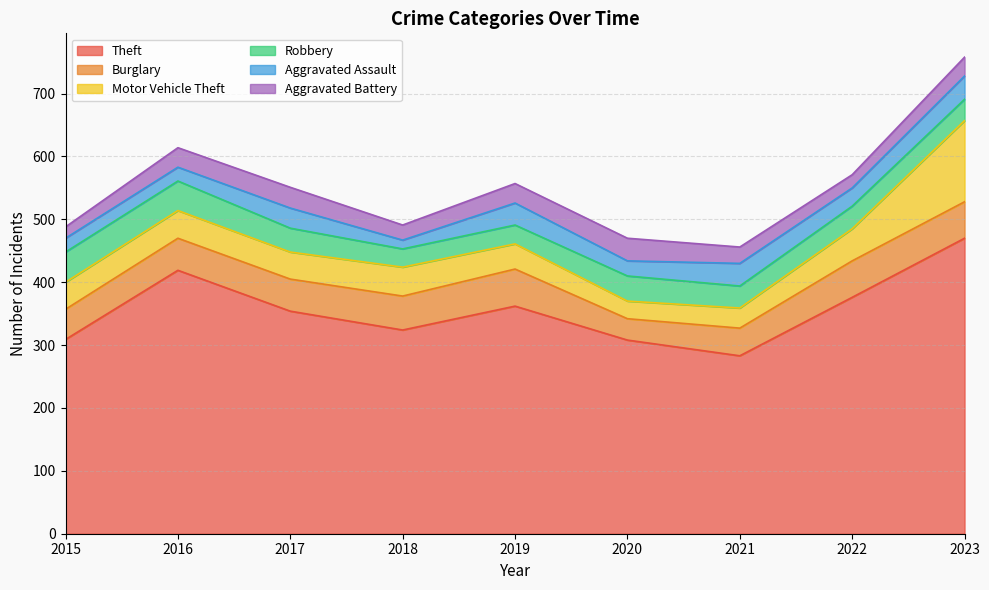

In Aggravated Assault, how many points are higher than both neighbors (excluding endpoints)?

3